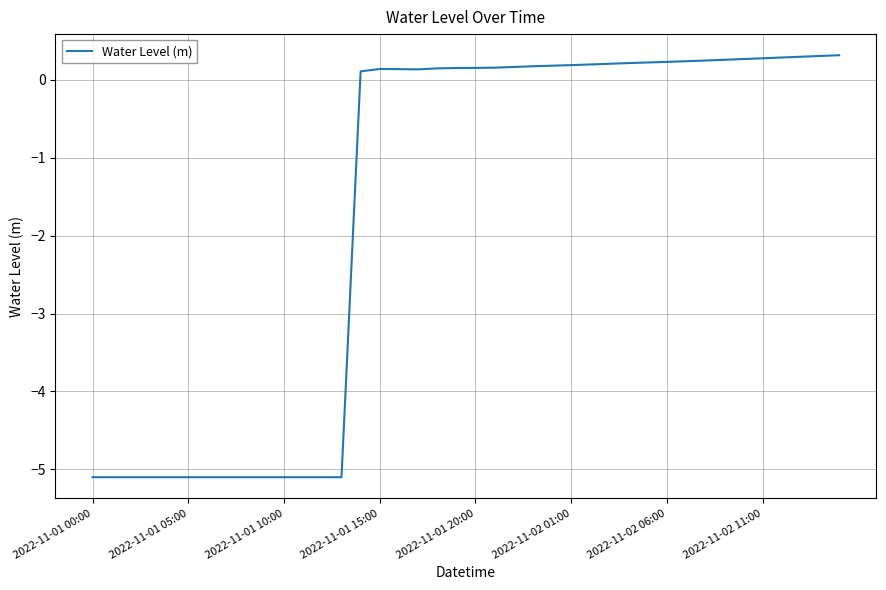

What is the greatest value displayed?

0.3